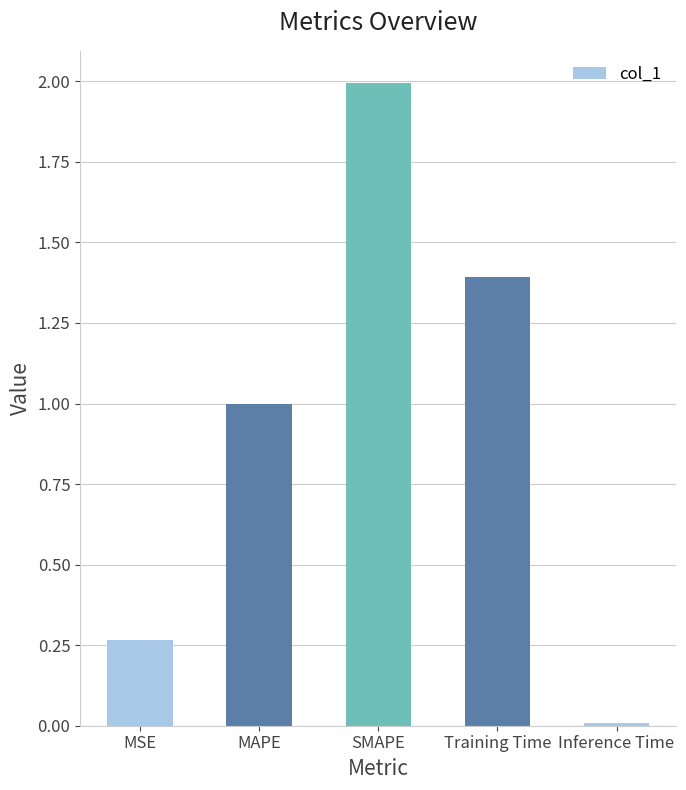

What position from the right is MSE?

5